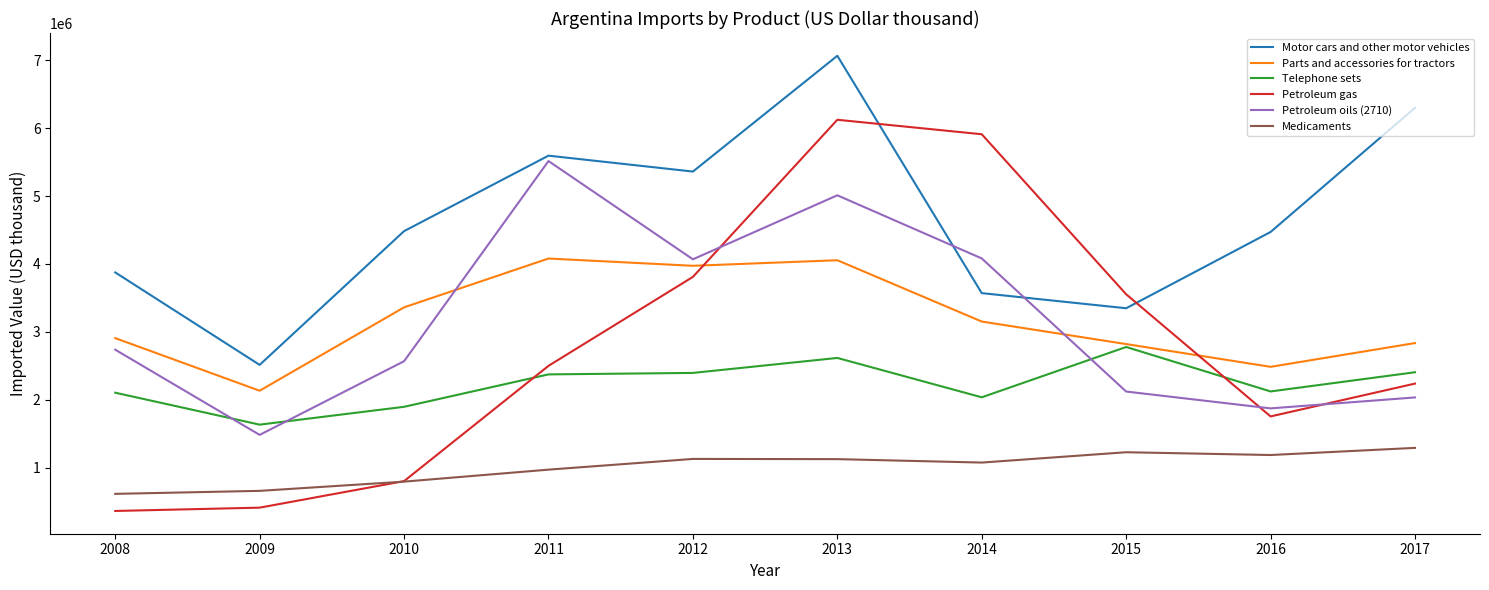

Which series has the widest spread of values?

Petroleum gas